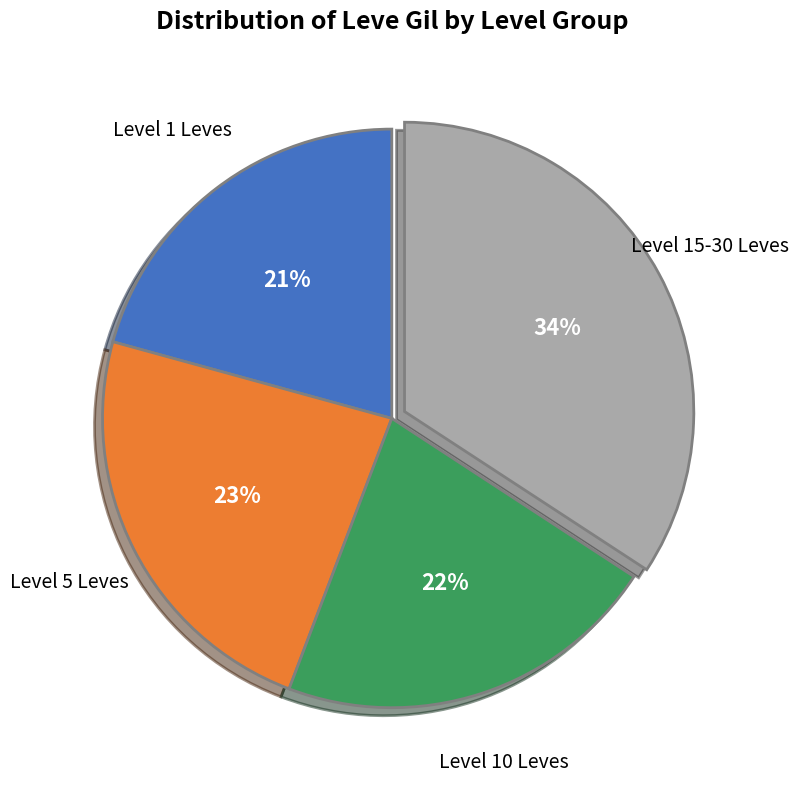

To the nearest percent, what is the average slice percentage?

25%